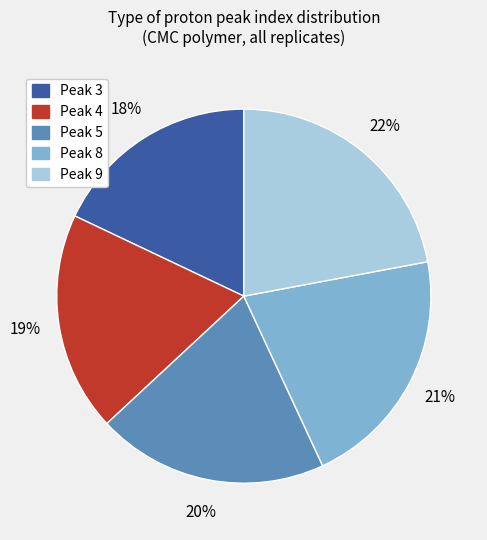

To the nearest percent, what is the difference between the largest and smallest slice percentages?

4%